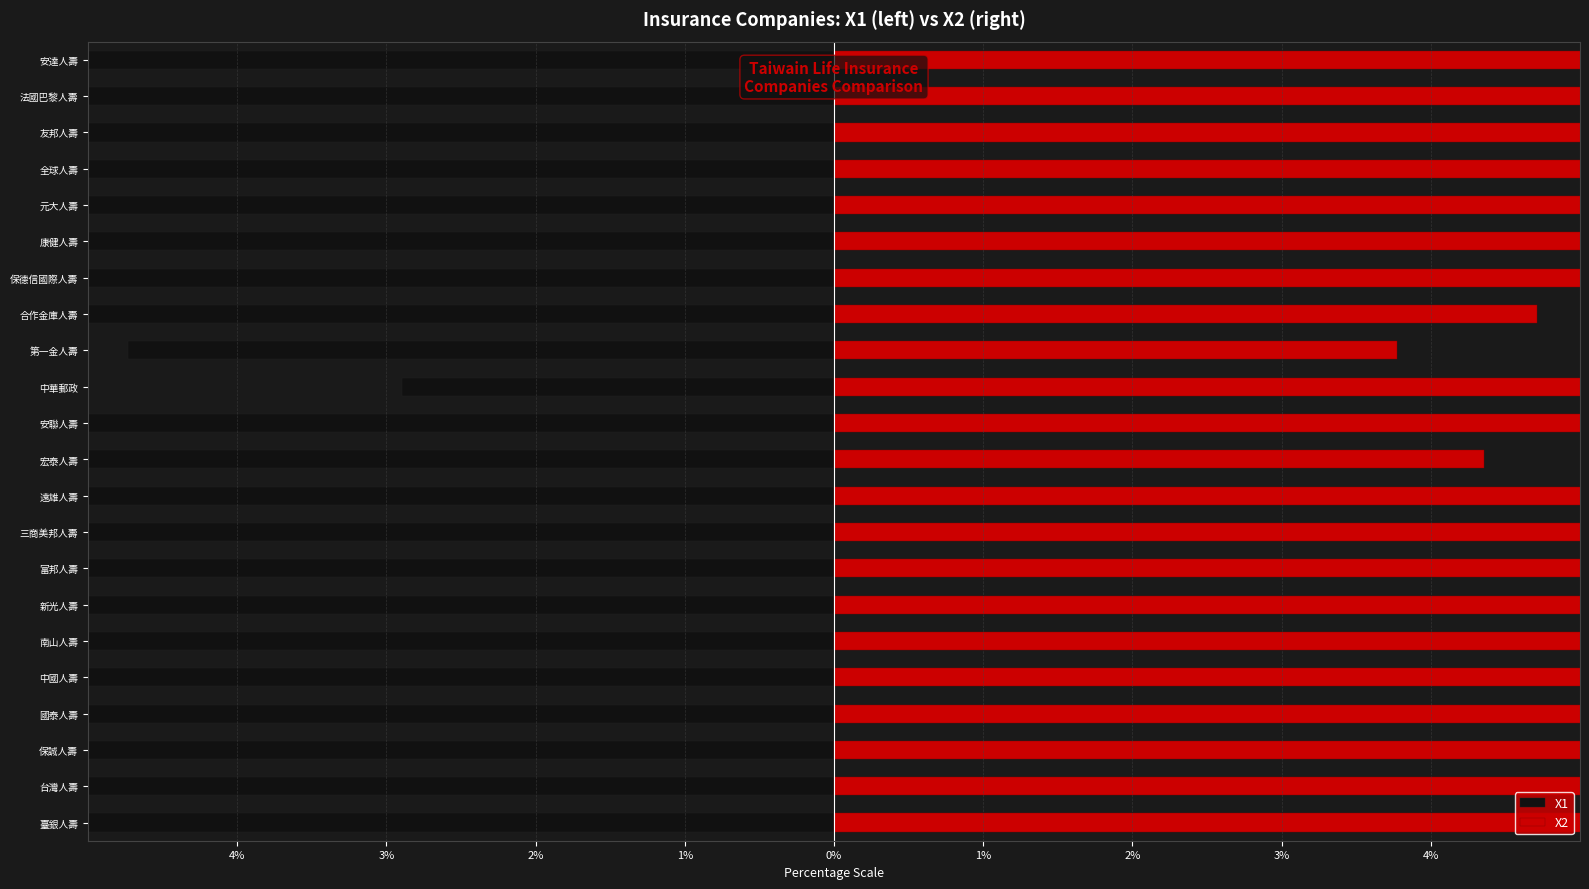

What is the difference between the second highest and minimum values in the X1 series?

223.7